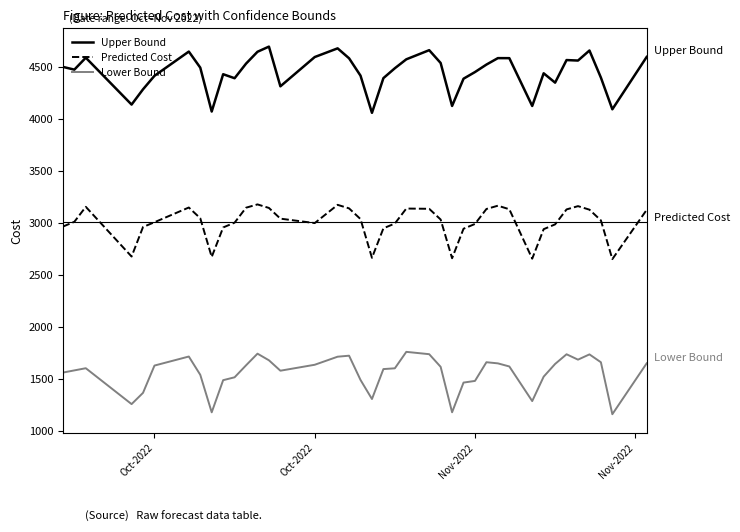

Which series has the largest total across all categories?

Upper Bound